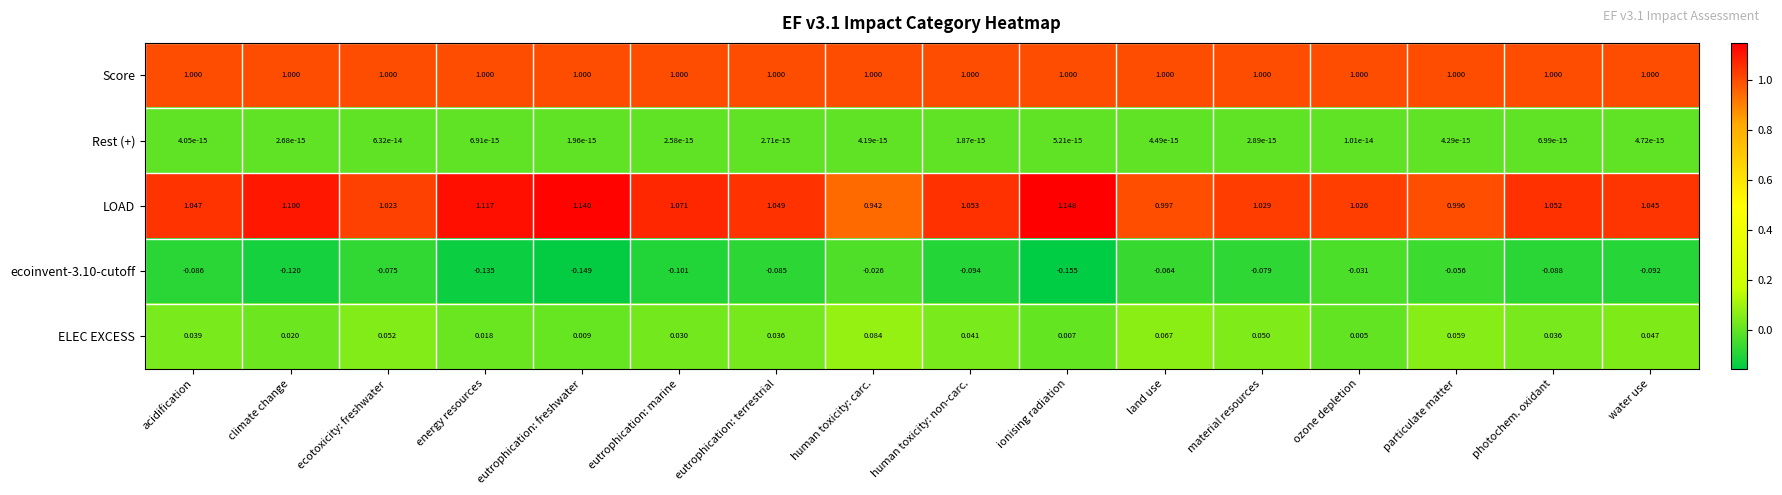

Which series changed the most between climate change and eutrophication: terrestrial?

LOAD